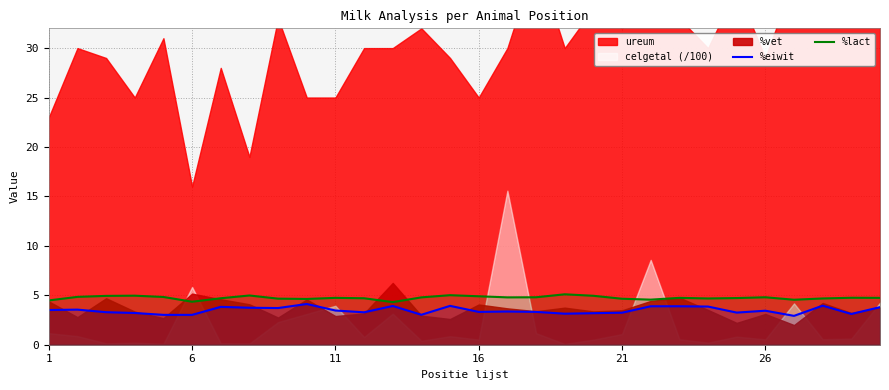

True or false: %eiwit and %lact intersect in this chart.

False